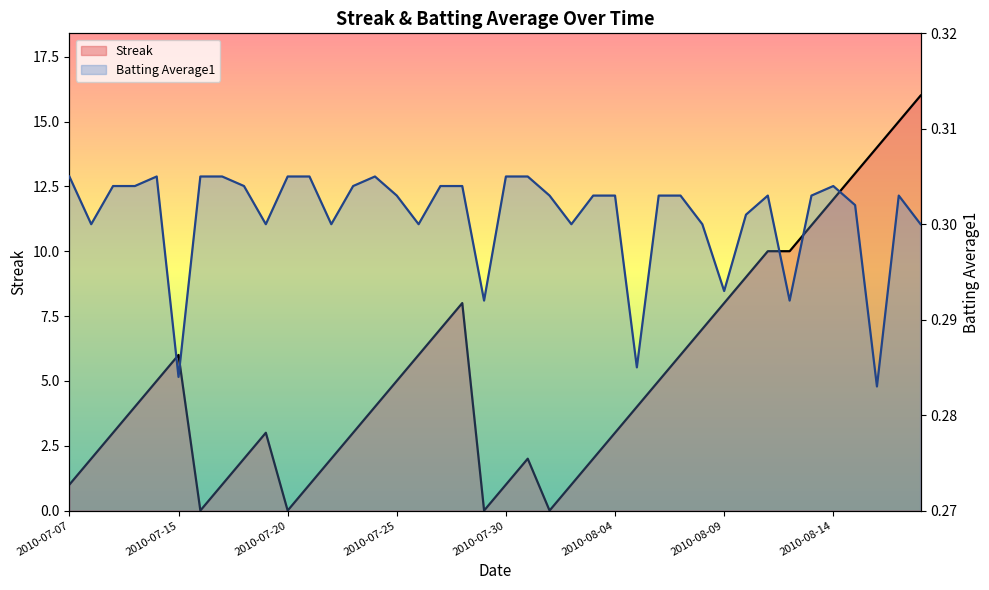

How many data points in Streak are above 4?

19